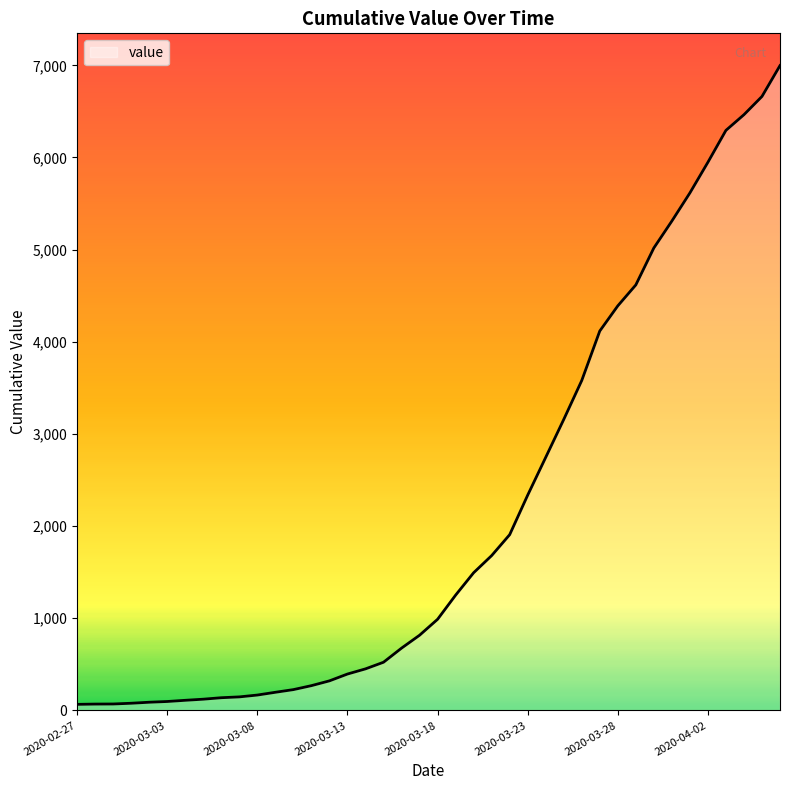

What is the difference between the maximum and minimum values?

6931